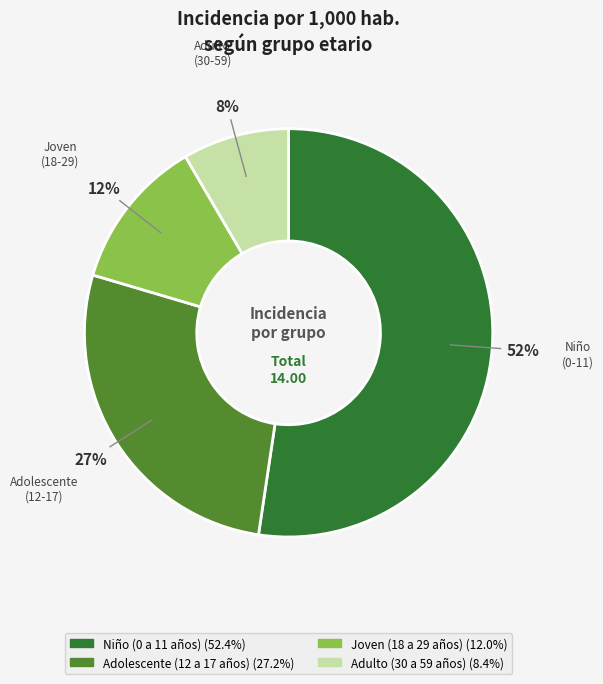

Which slice is the smallest?

Adulto (30 a 59 años)